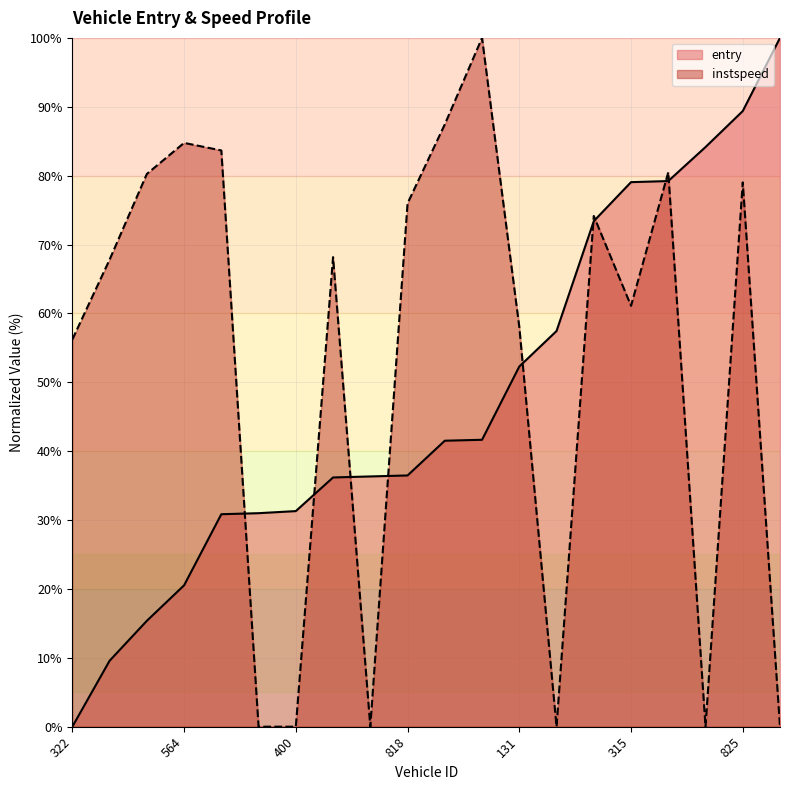

Where is entry nearest to the value 50?

131